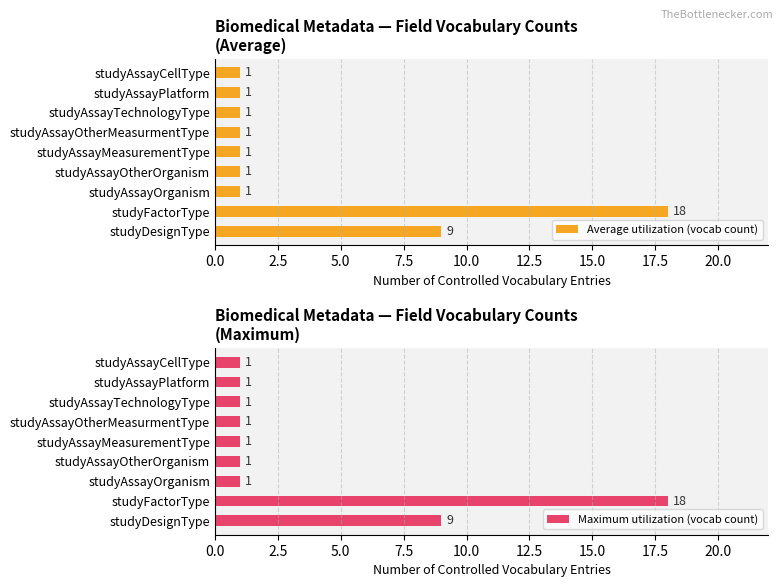

What are all the series names shown in the legend?

Average utilization (vocab count), Maximum utilization (vocab count)